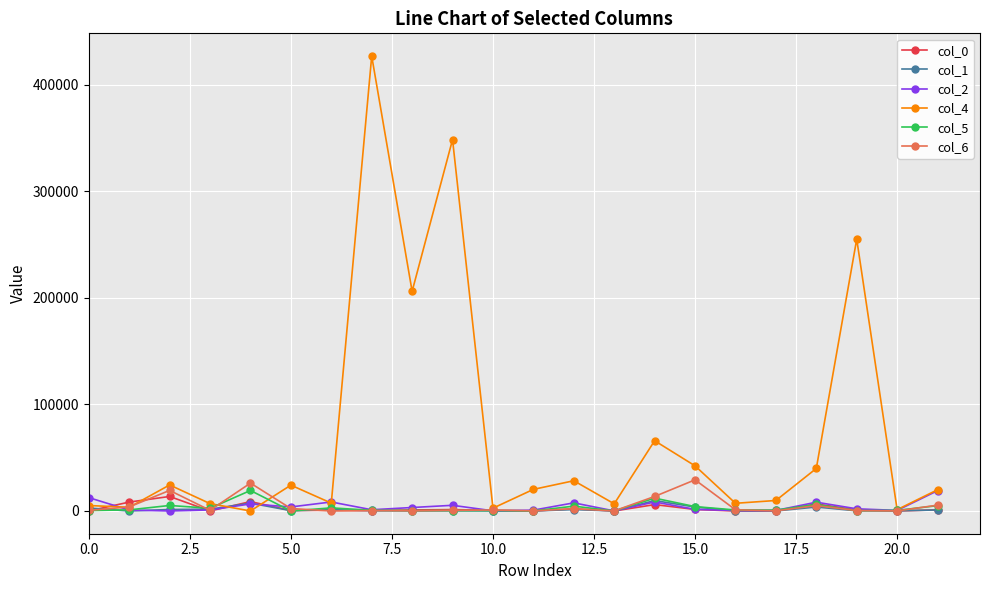

What is the value of the col_4 point at the 3rd from the left?

24420.6